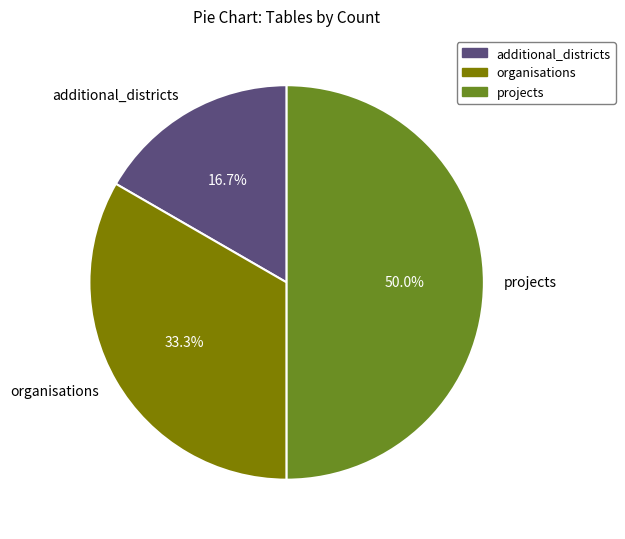

Which category has the smallest portion of the pie?

additional_districts